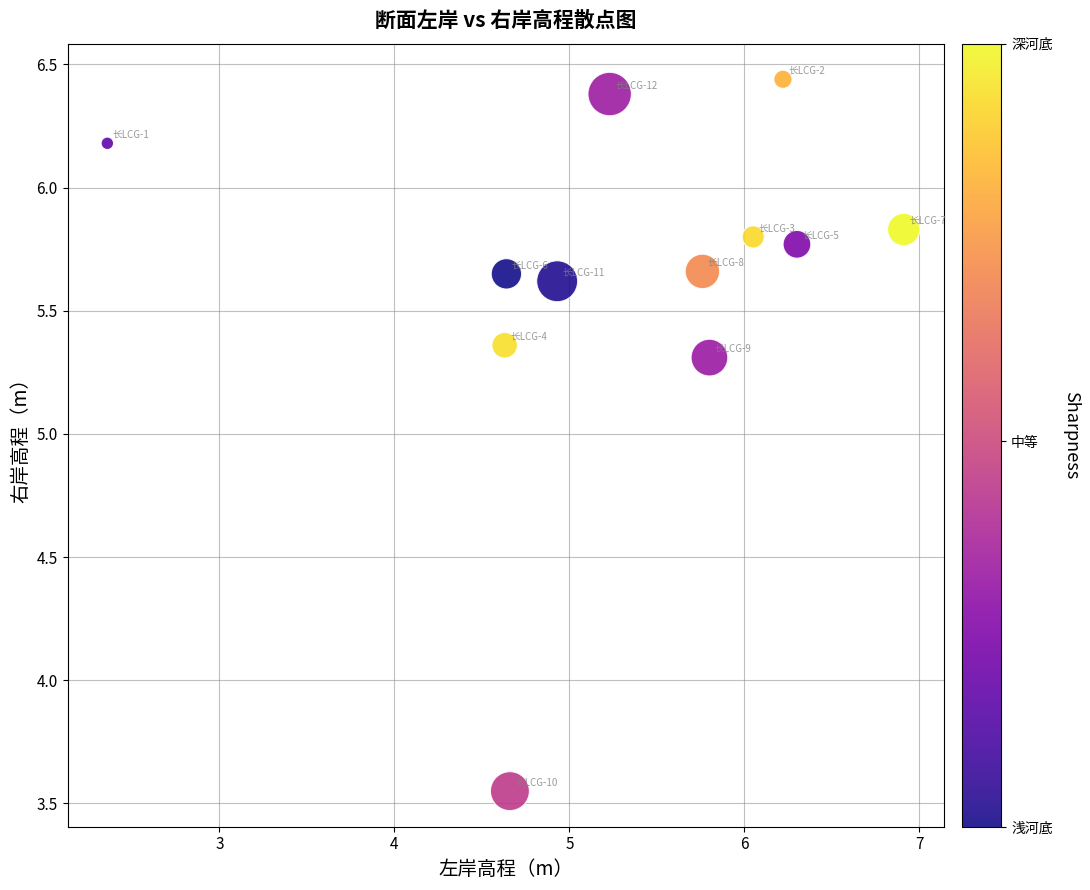

What is the average X value?

5.3